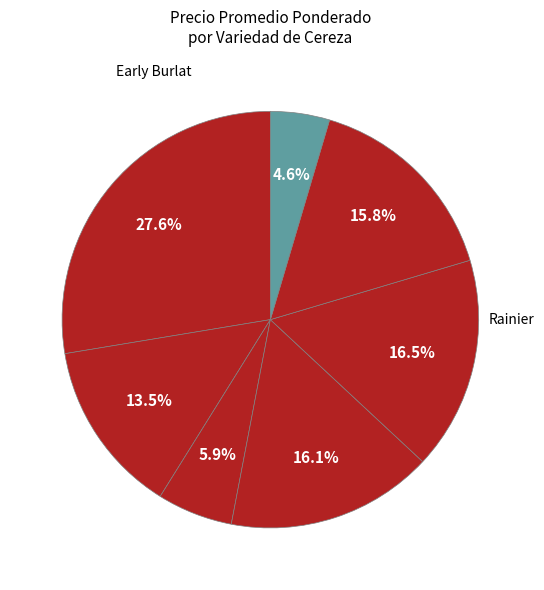

How many slices are in this pie chart?

7